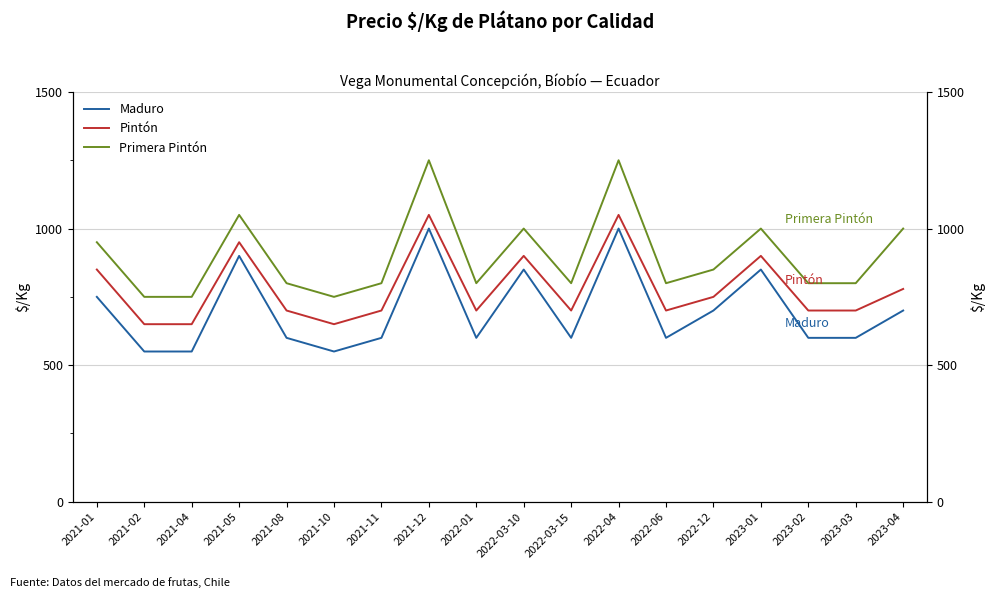

Reading right to left, extract all data points from this chart.

Maduro: 2023-04=700	2023-03=600	2023-02=600	2023-01=850	2022-12=700	2022-06=600	2022-04=1000	2022-03-15=600	2022-03-10=850	2022-01=600	2021-12=1000	2021-11=600	2021-10=550	2021-08=600	2021-05=900	2021-04=550	2021-02=550	2021-01=750
Pintón: 2023-04=779	2023-03=700	2023-02=700	2023-01=900	2022-12=750	2022-06=700	2022-04=1050	2022-03-15=700	2022-03-10=900	2022-01=700	2021-12=1050	2021-11=700	2021-10=650	2021-08=700	2021-05=950	2021-04=650	2021-02=650	2021-01=850
Primera Pintón: 2023-04=1000	2023-03=800	2023-02=800	2023-01=1000	2022-12=850	2022-06=800	2022-04=1250	2022-03-15=800	2022-03-10=1000	2022-01=800	2021-12=1250	2021-11=800	2021-10=750	2021-08=800	2021-05=1050	2021-04=750	2021-02=750	2021-01=950